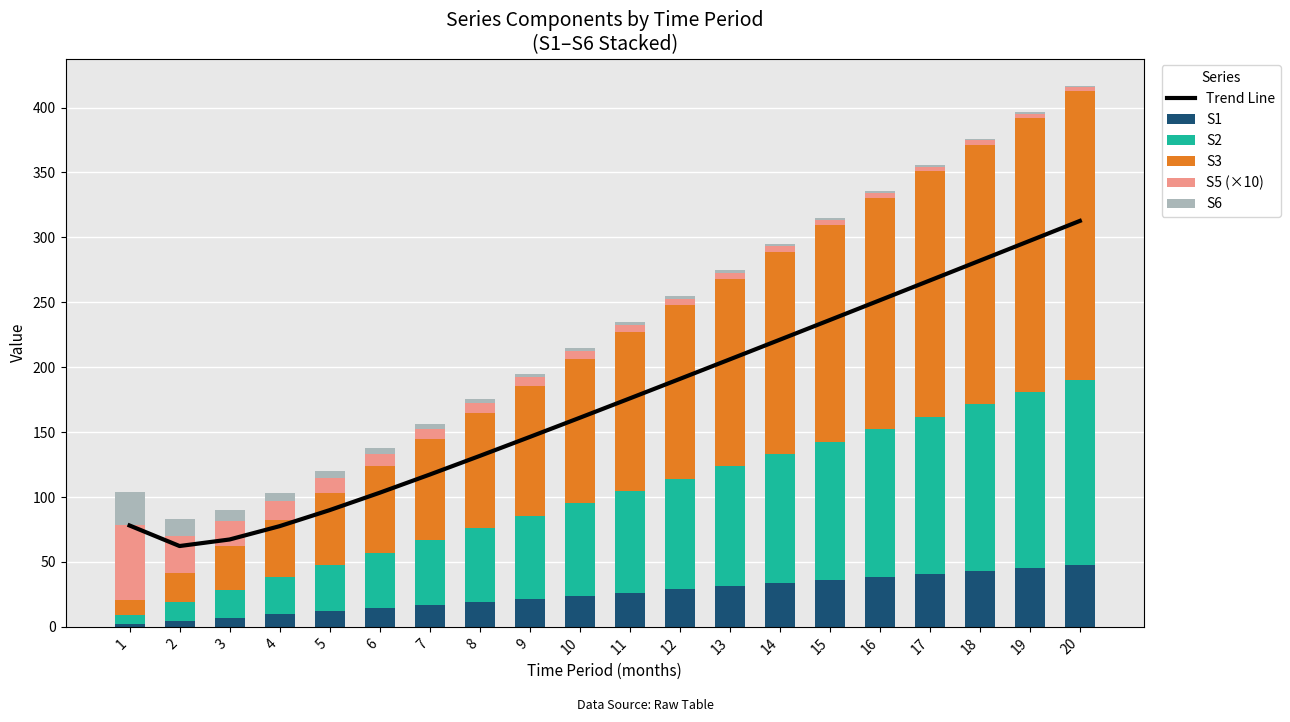

How many values in the S2 series are below 78?

10